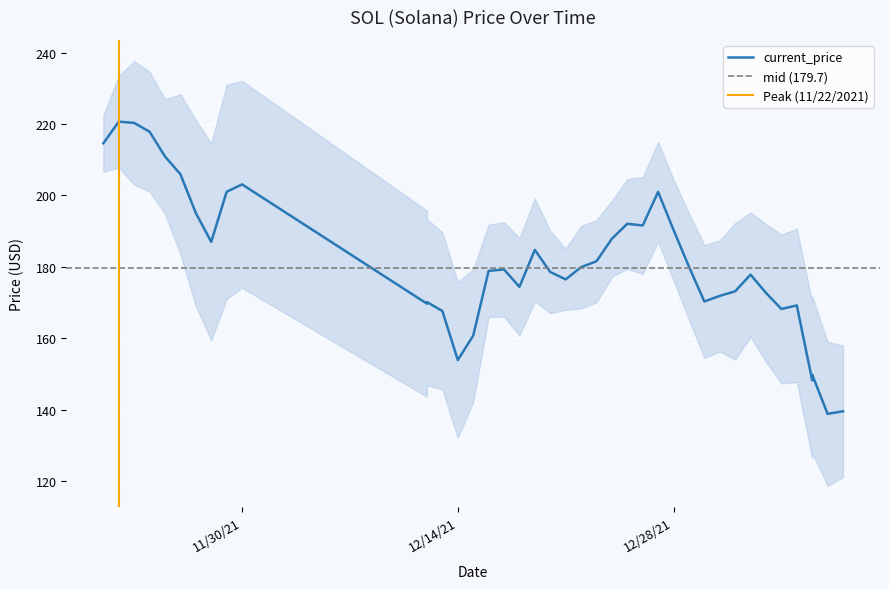

Where is the first local minimum?

11/28/2021